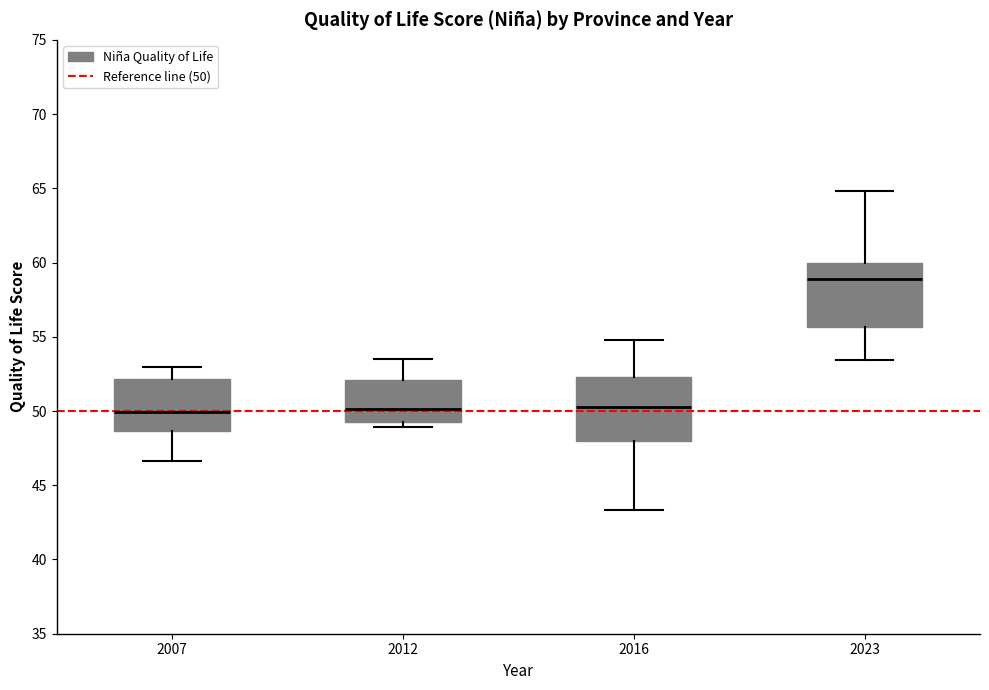

Reading left to right, transcribe this box plot: for each box, give where its median line is, the range the box spans, and where its two whiskers end, as read against the y-axis. The values are not printed on the chart, so give them approximately, as read against the axis.

2007: median 50.0, box 48.5 to 52.0, whiskers 46.5 to 53.0
2012: median 50.0, box 49.5 to 52.0, whiskers 49.0 to 53.5
2016: median 50.0, box 48.0 to 52.5, whiskers 43.5 to 55.0
2023: median 59.0, box 55.5 to 60.0, whiskers 53.5 to 65.0